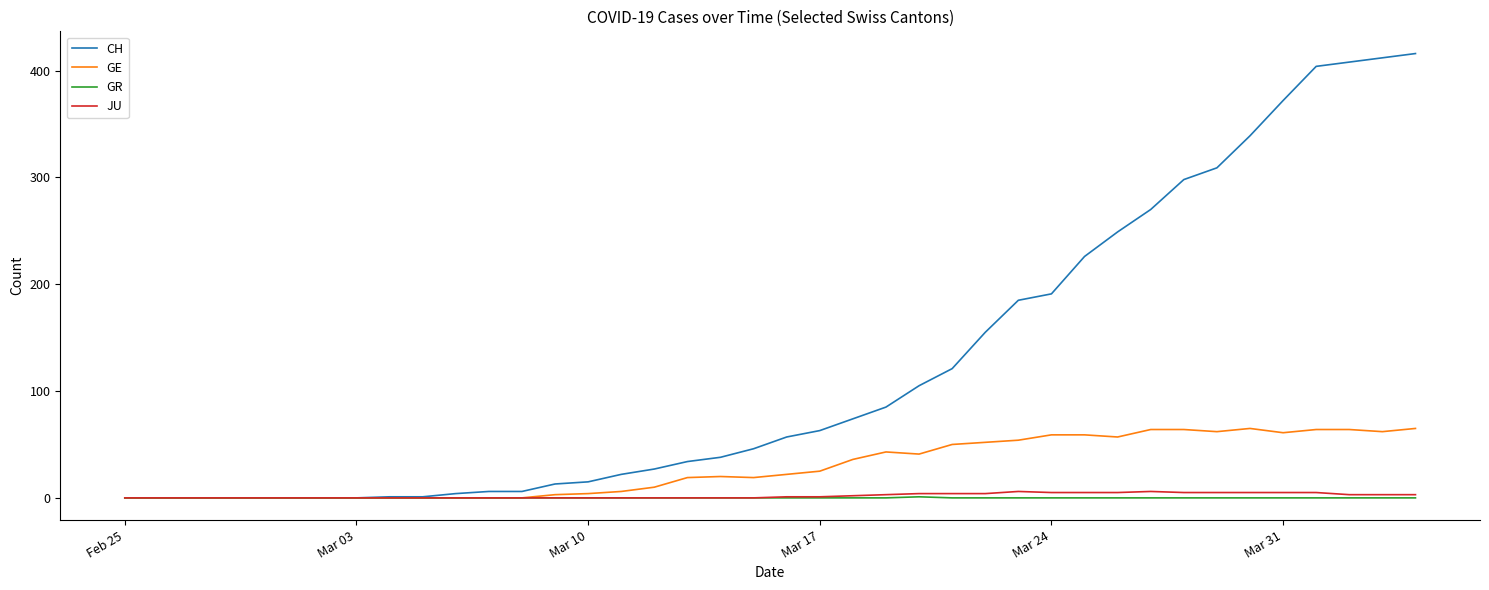

What is the greatest value displayed?

416